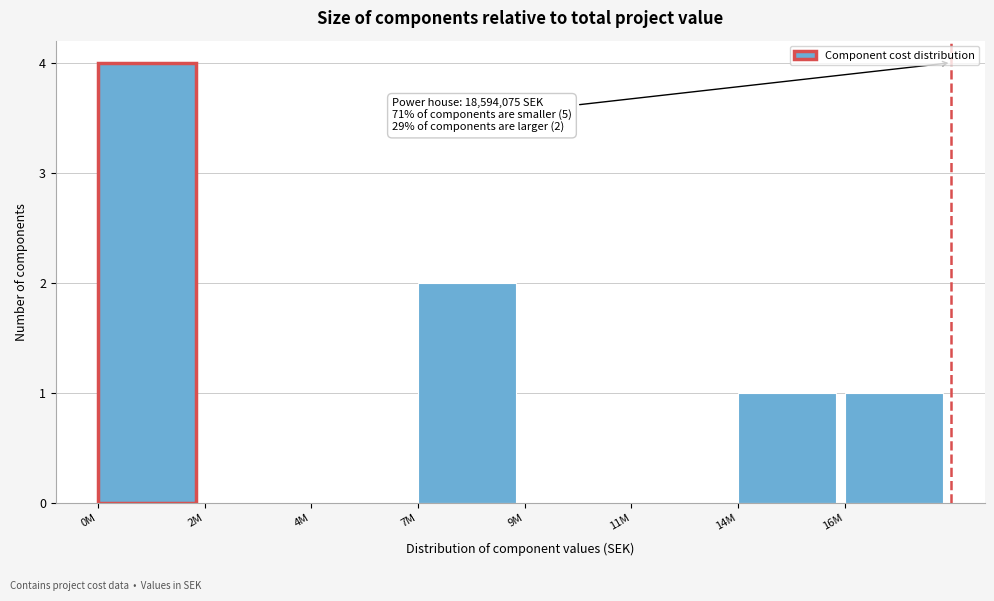

Reading left to right, list all the values displayed in this chart.

0M=4	2M=0	4M=0	7M=2	9M=0	11M=0	14M=1	16M=1